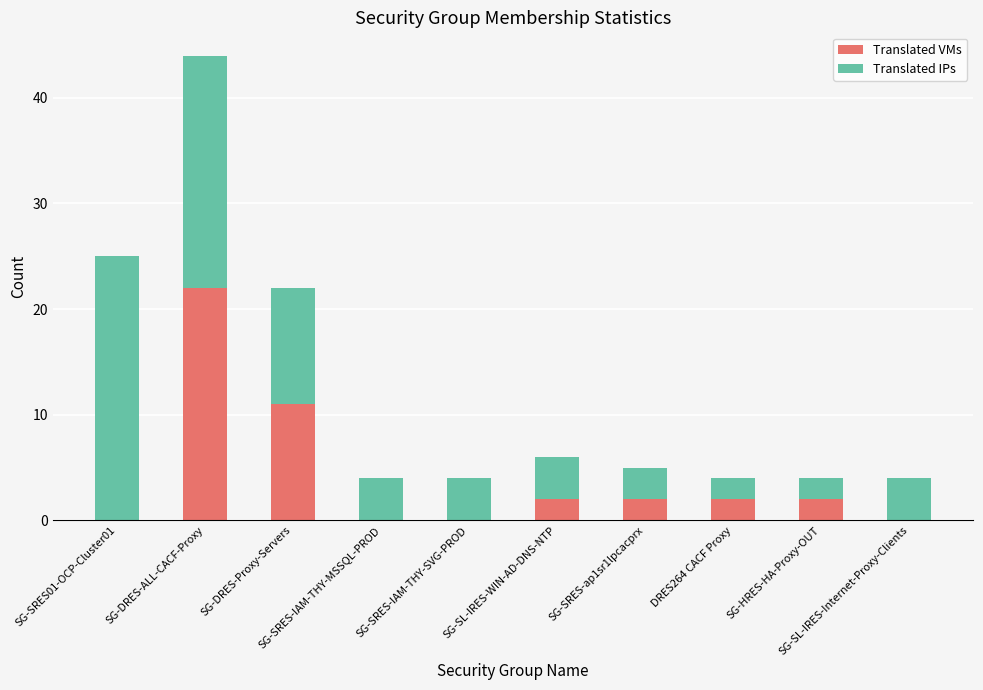

At which category is the sum across all series the highest?

SG-DRES-ALL-CACF-Proxy